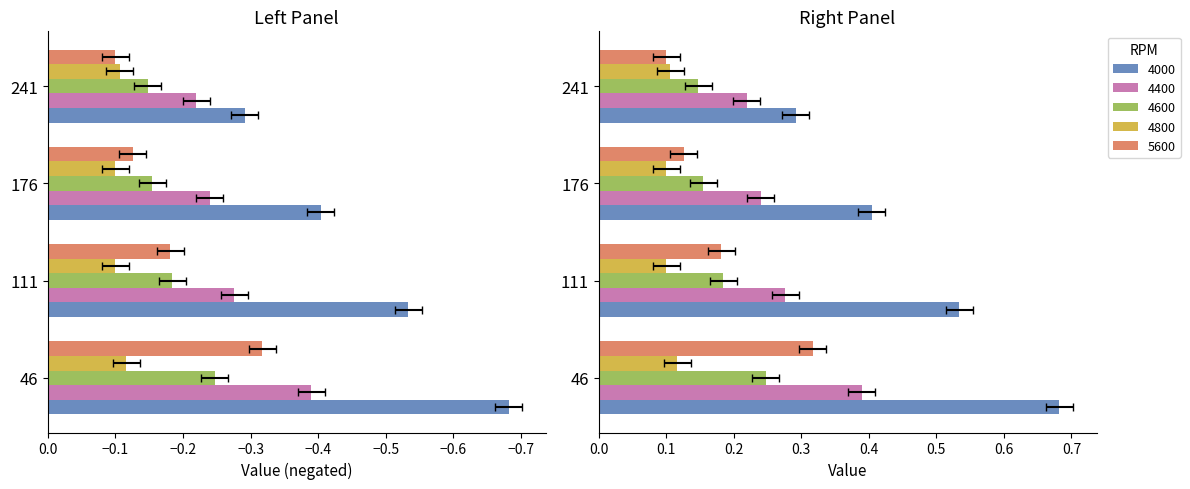

Reading right to left, what are all the values shown in this chart?

4000: 241=-0.3	176=-0.4	111=-0.5	46=-0.7
4400: 241=-0.2	176=-0.2	111=-0.3	46=-0.4
4600: 241=-0.1	176=-0.2	111=-0.2	46=-0.2
4800: 241=-0.1	176=-0.1	111=-0.1	46=-0.1
5600: 241=-0.1	176=-0.1	111=-0.2	46=-0.3